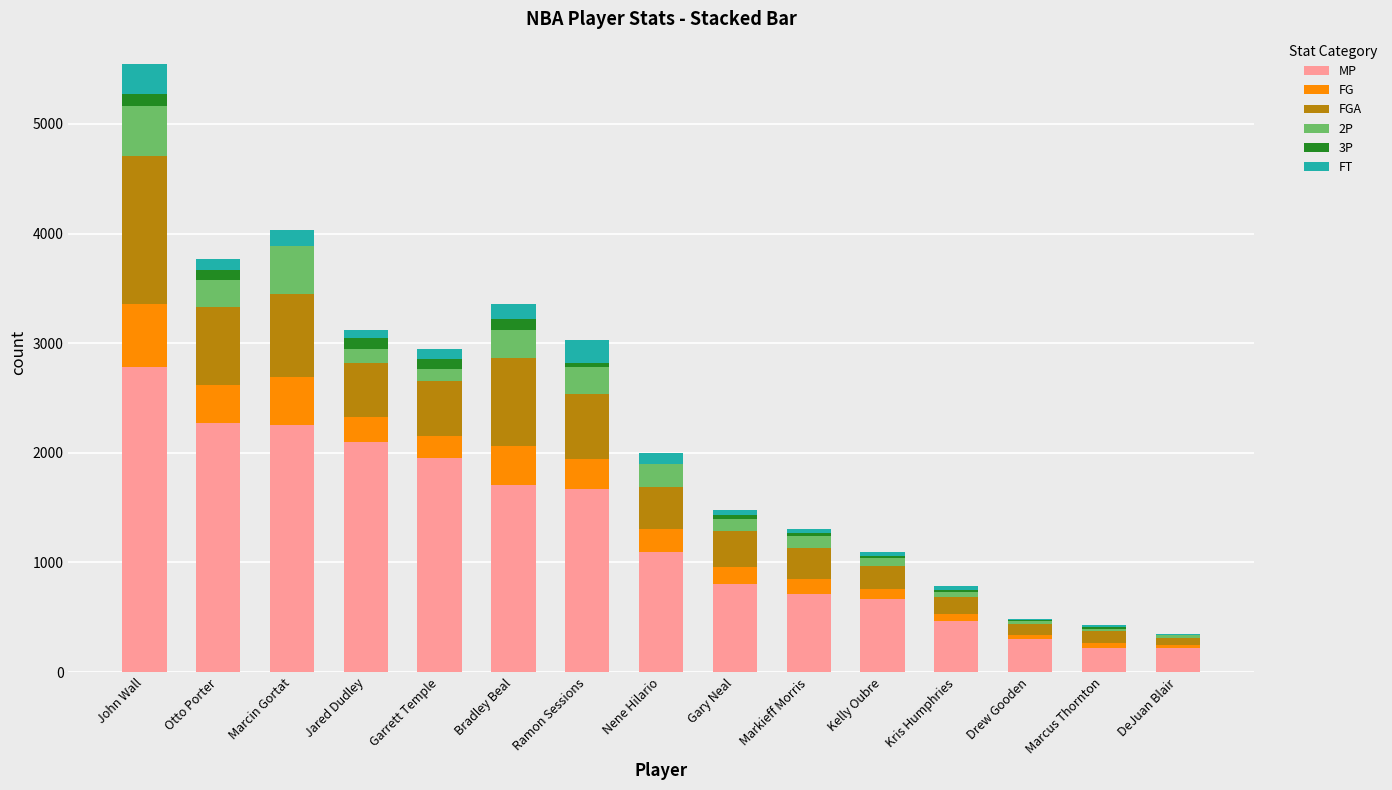

The value of MP at Otto Porter is 1436. True or false?

False